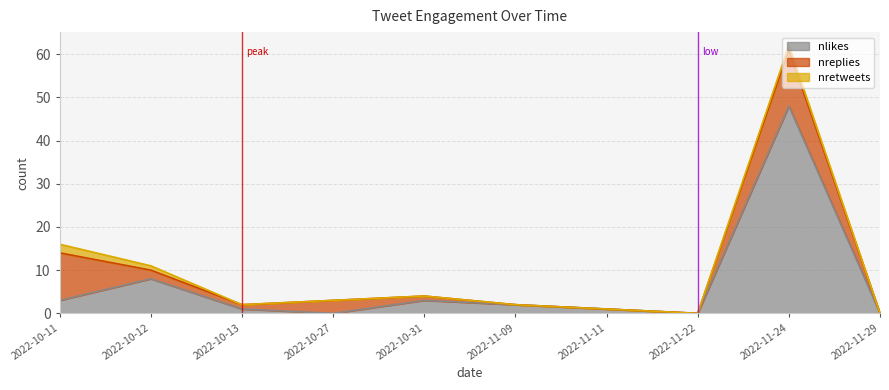

Is the value of nreplies at 2022-11-24 greater than the value of nretweets at 2022-10-27?

Yes